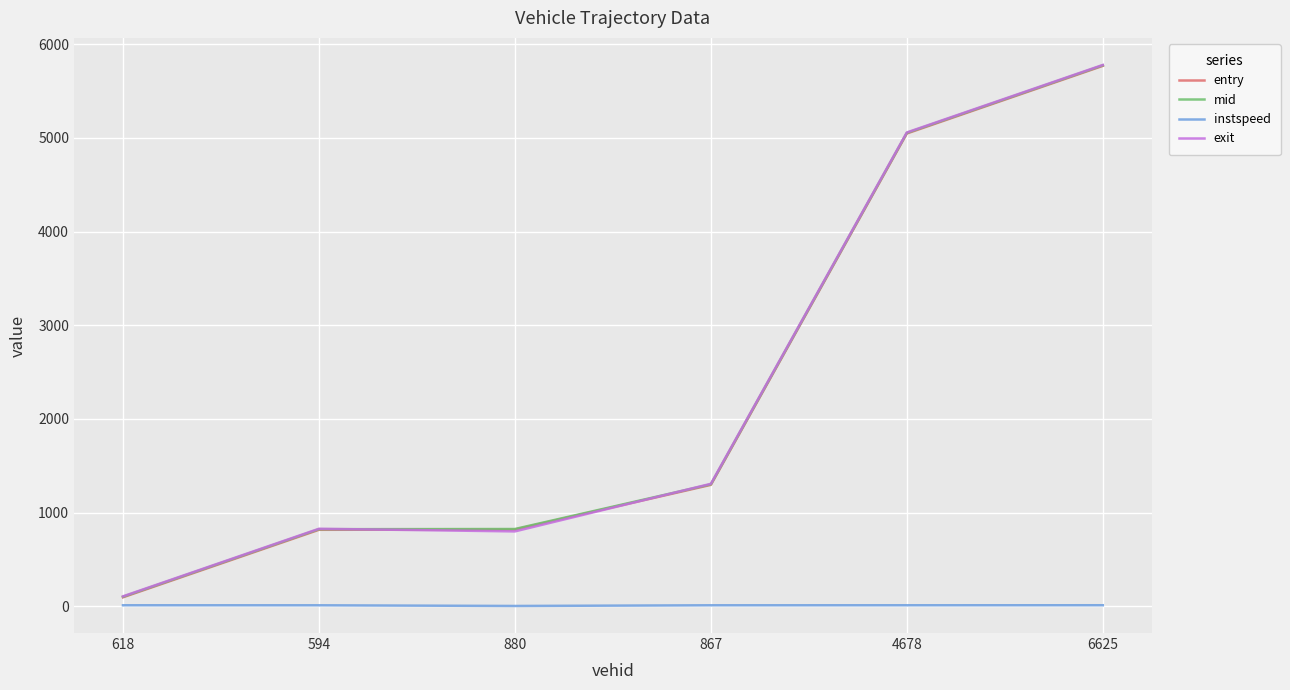

Is the value of entry at 4678 greater than the value of mid at 6625?

No